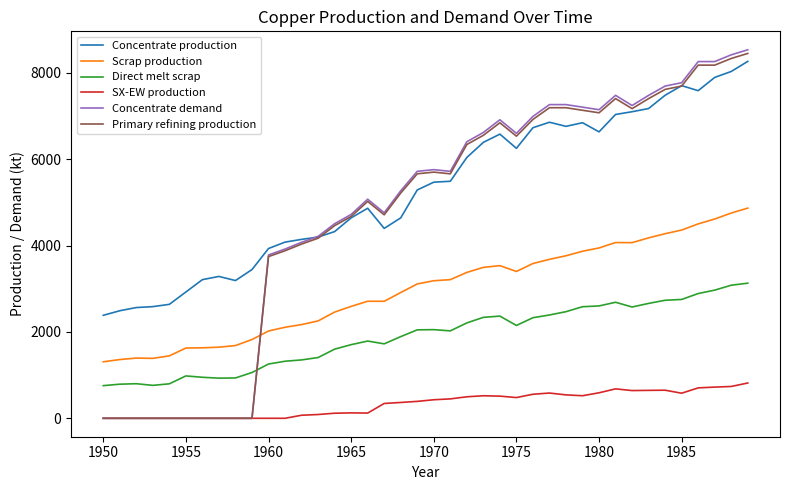

Which series has the largest total across all categories?

Concentrate production